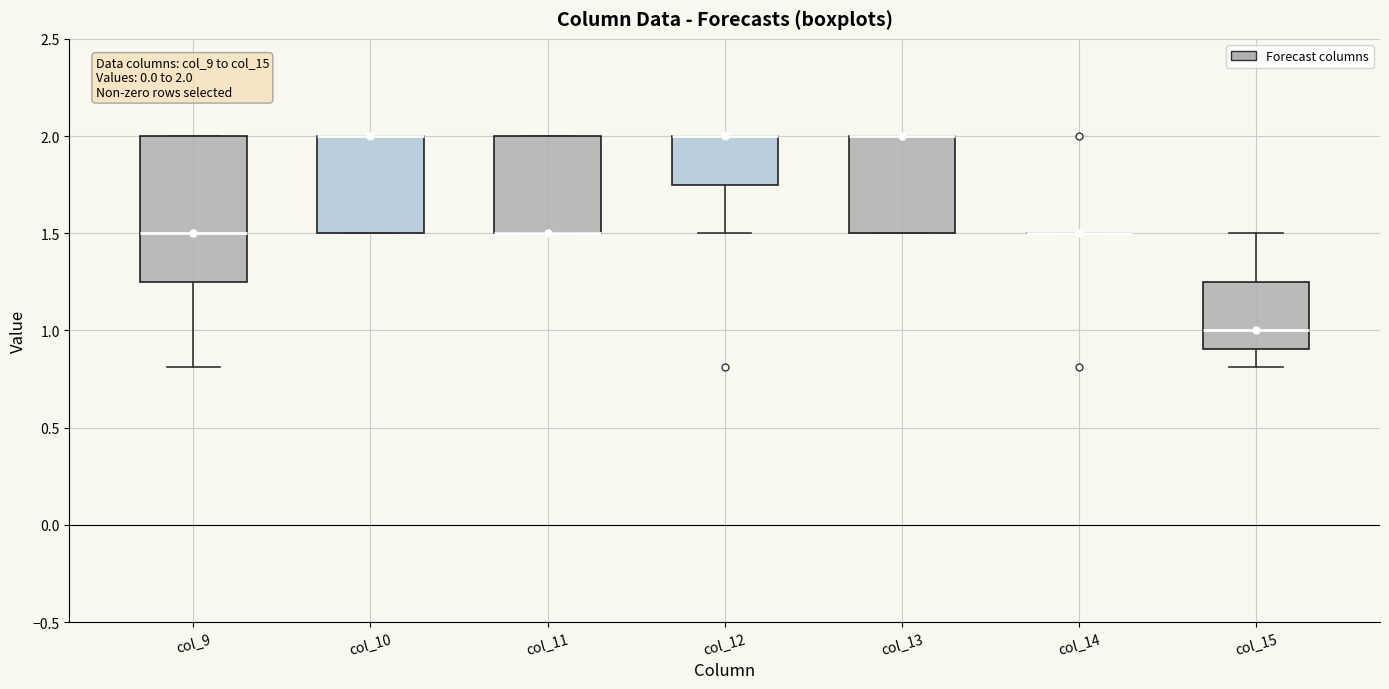

Comparing the boxes themselves (not the whiskers), which one is the tallest?

col_9